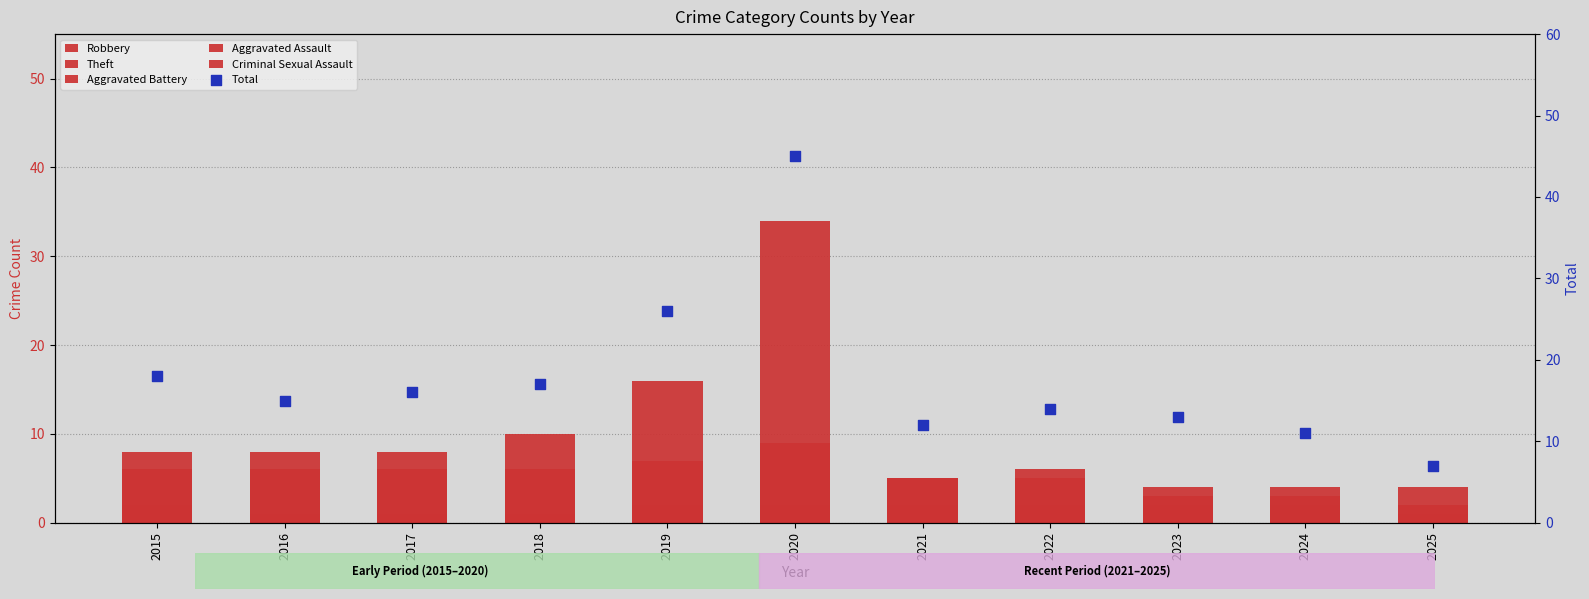

Which series has the largest Y range (max minus min)?

Total